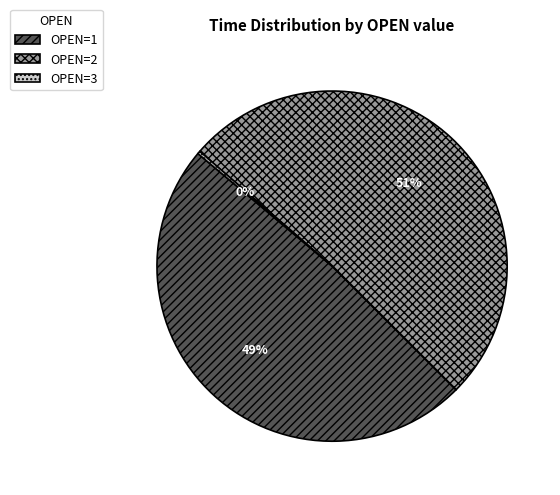

Is there a majority slice in this chart?

Yes